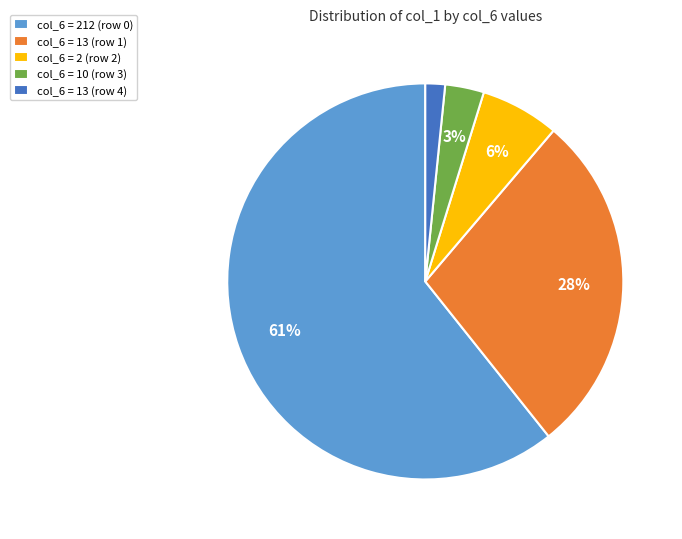

To the nearest percent, what is the average slice percentage?

20%